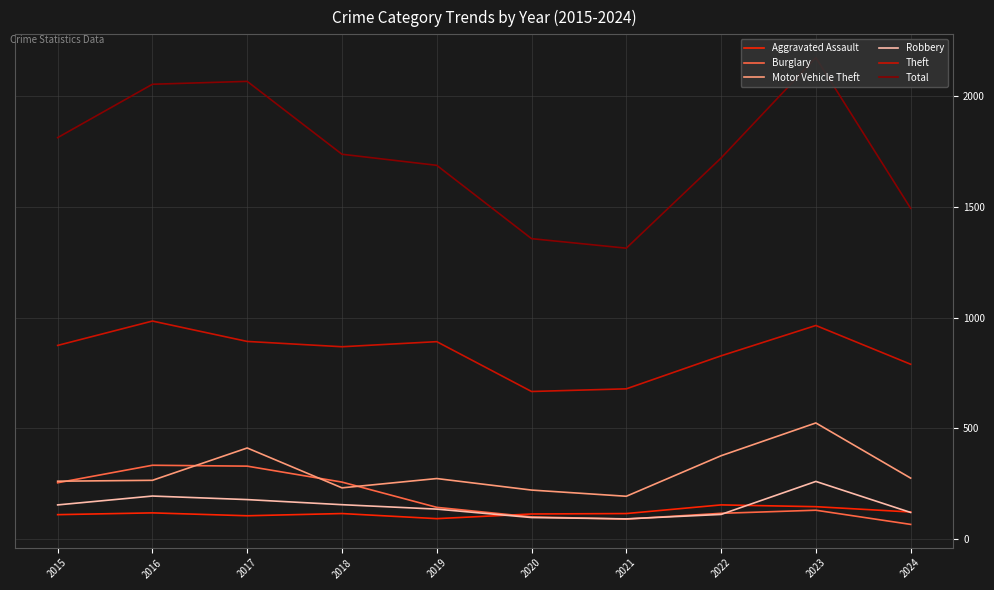

What is the difference between the second highest and minimum values in the Theft series?

298